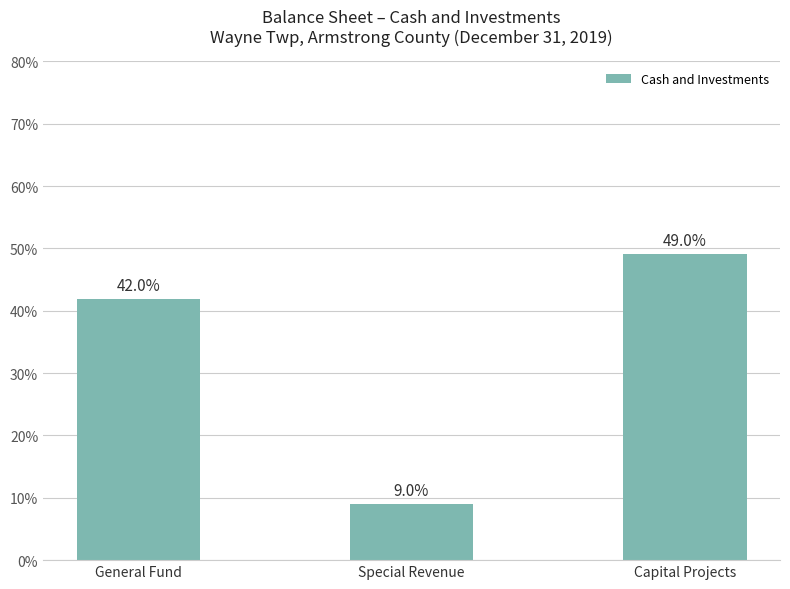

What is the sum of the values at General Fund and Capital Projects?

91.0